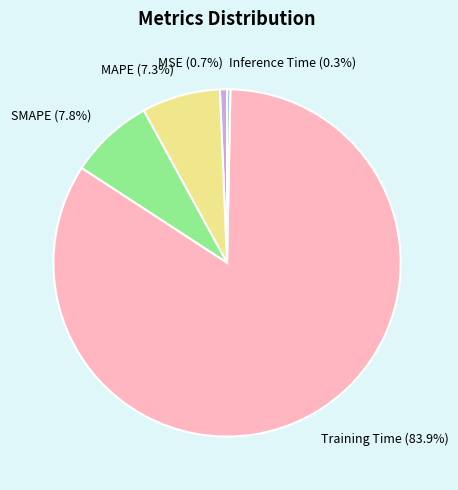

What percentage do Inference Time and Training Time together represent?

84.2%